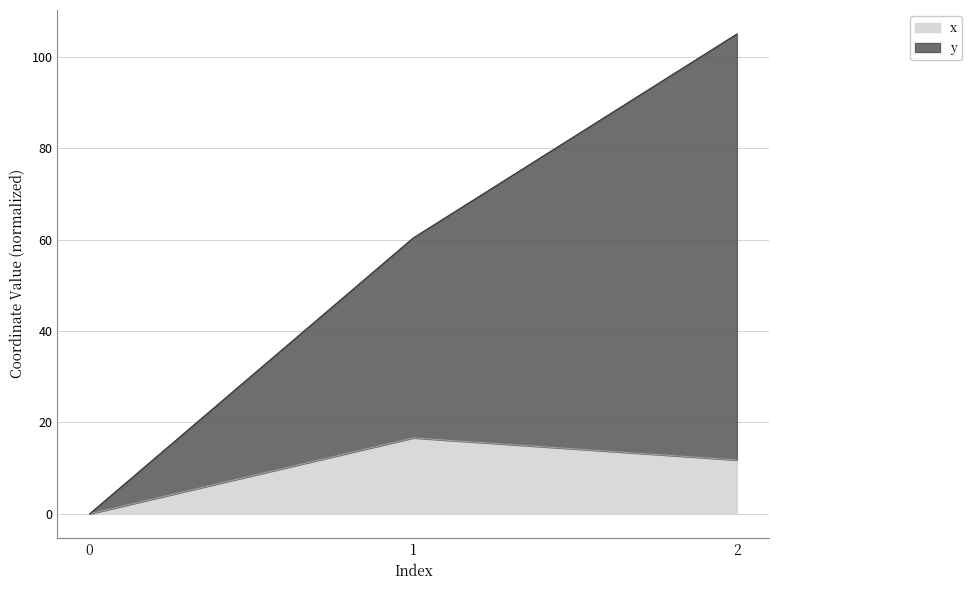

What is the sum of the y values at 2 and 0?

105.0